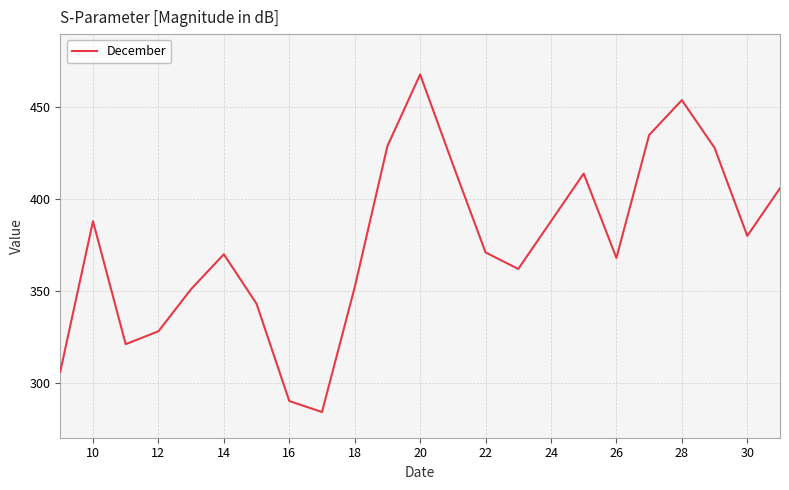

What is the difference between the maximum and minimum values?

184